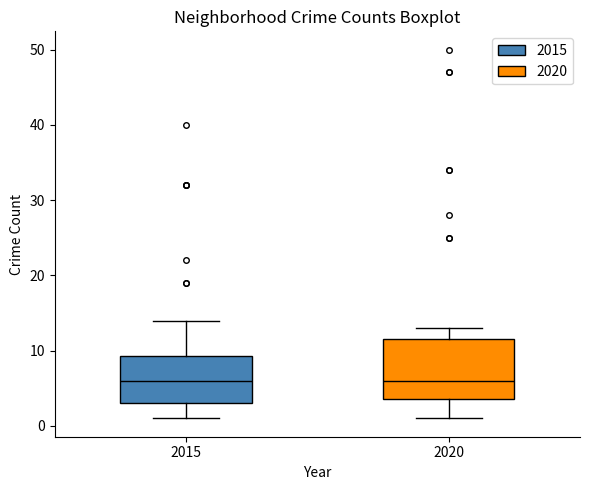

Reading left to right, read every box against the y-axis: the position of its median line, the range the box covers, and the ends of its whiskers. The values are not printed on the chart, so give them approximately, as read against the axis.

2015: median 6, box 3 to 9, whiskers 1 to 14
2020: median 6, box 4 to 12, whiskers 1 to 13